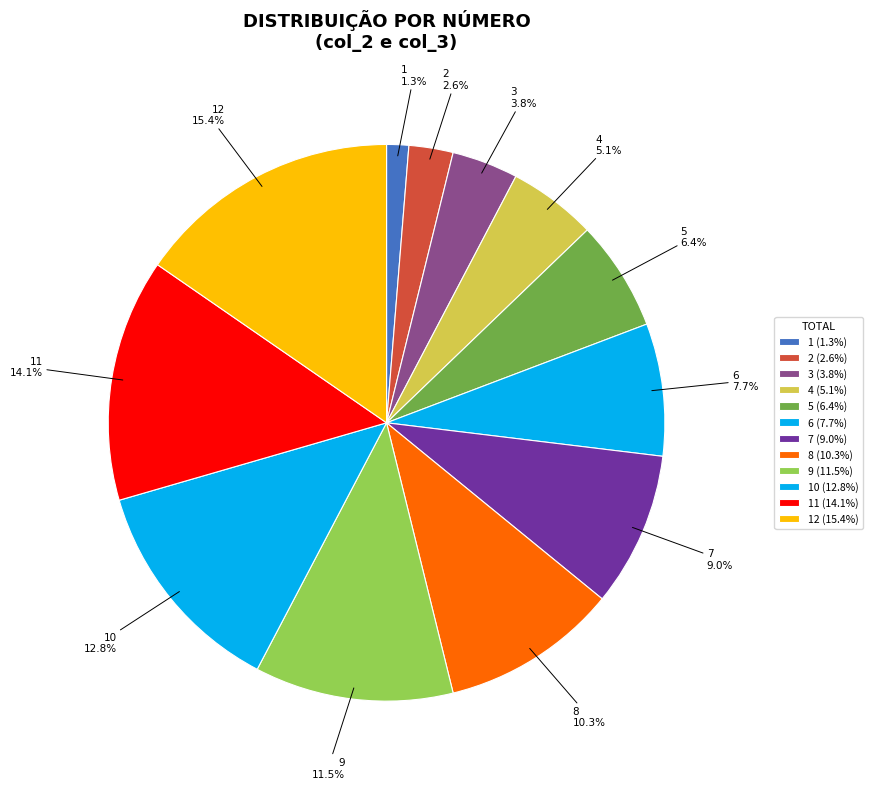

What is the ratio of the value at 5 to the value at 2?

2.5